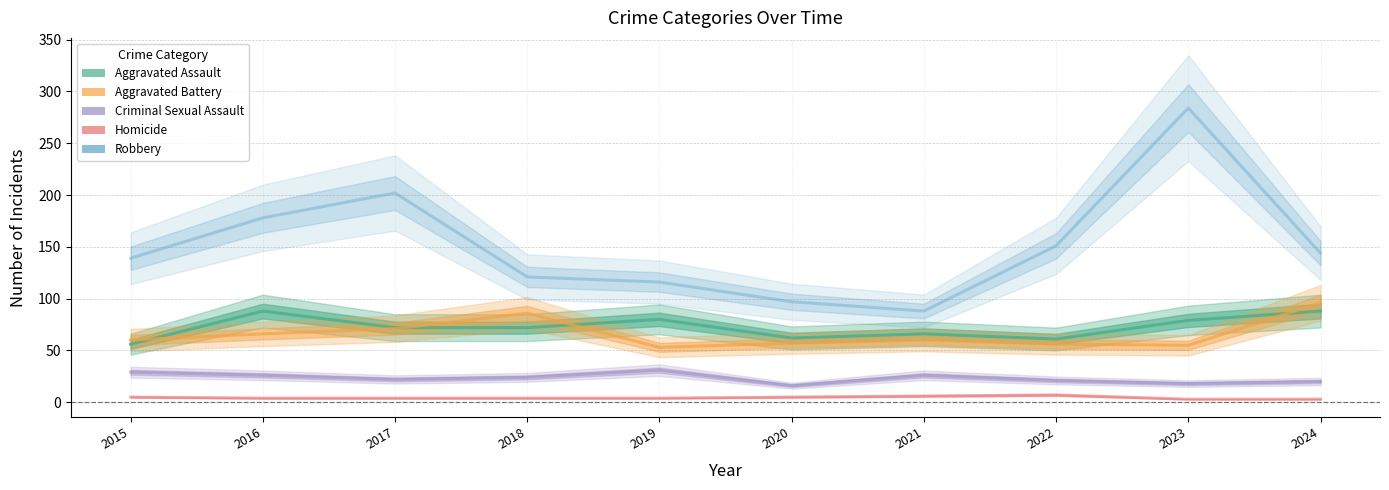

What is the total value across all series at 2021?

246